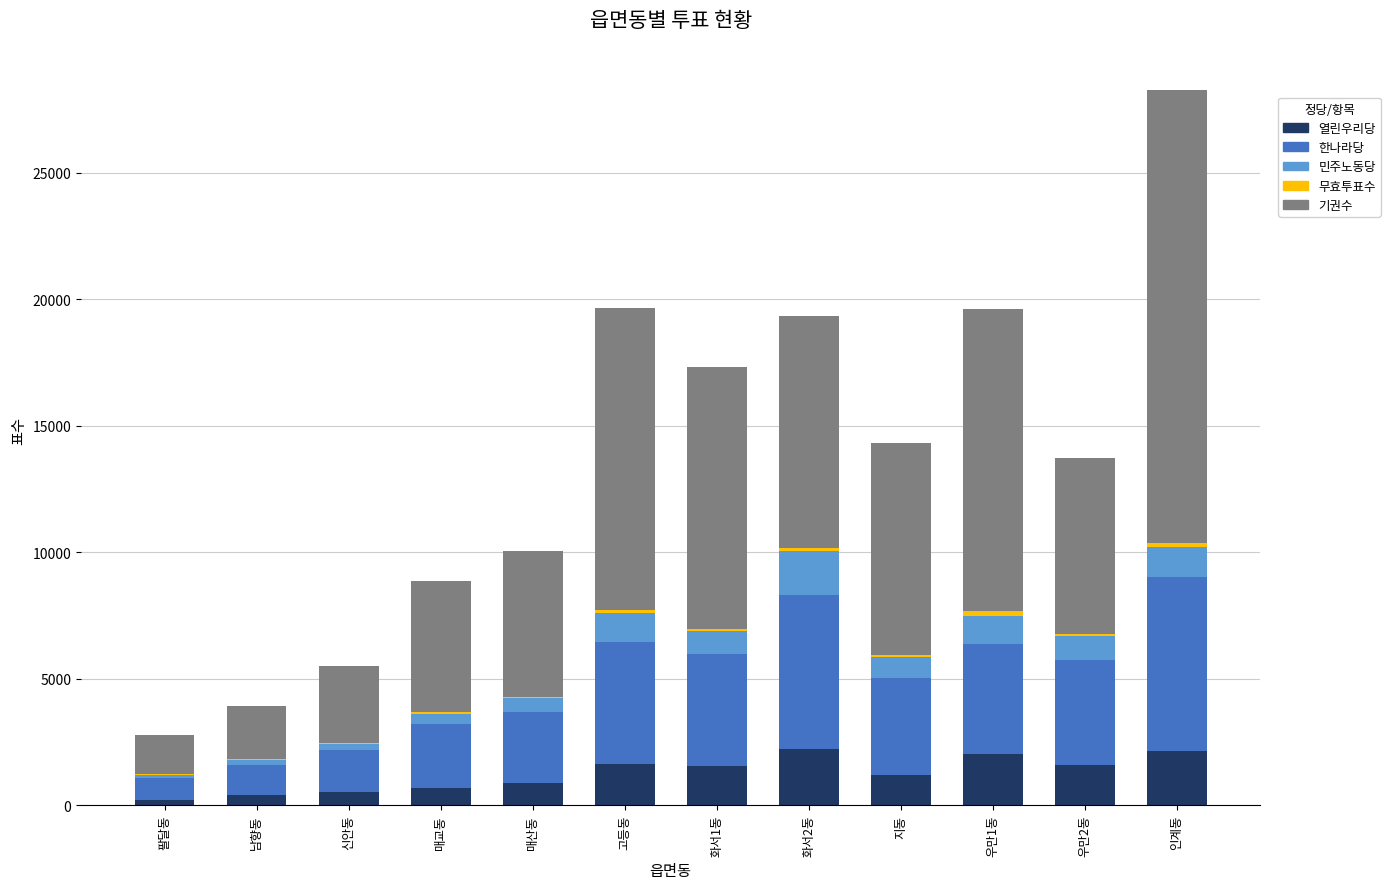

The value of 열린우리당 at 고등동 is 1612. True or false?

True